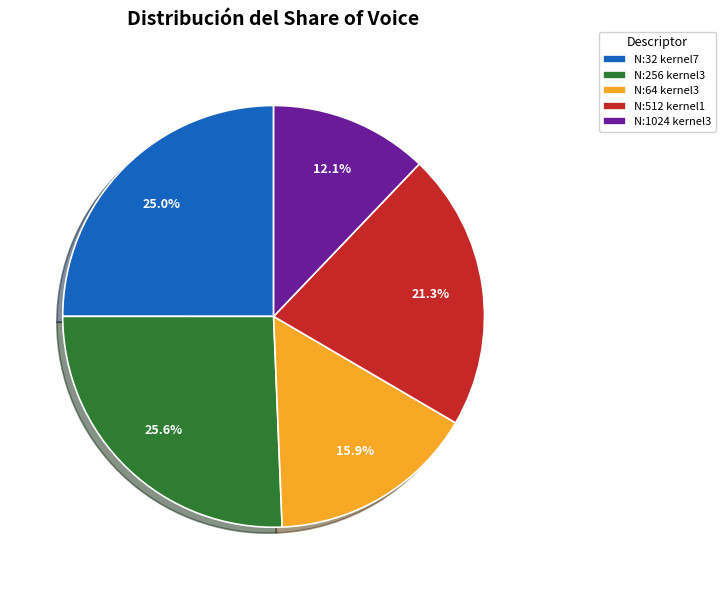

How much of the chart is everything except N:256 kernel3?

74.4%